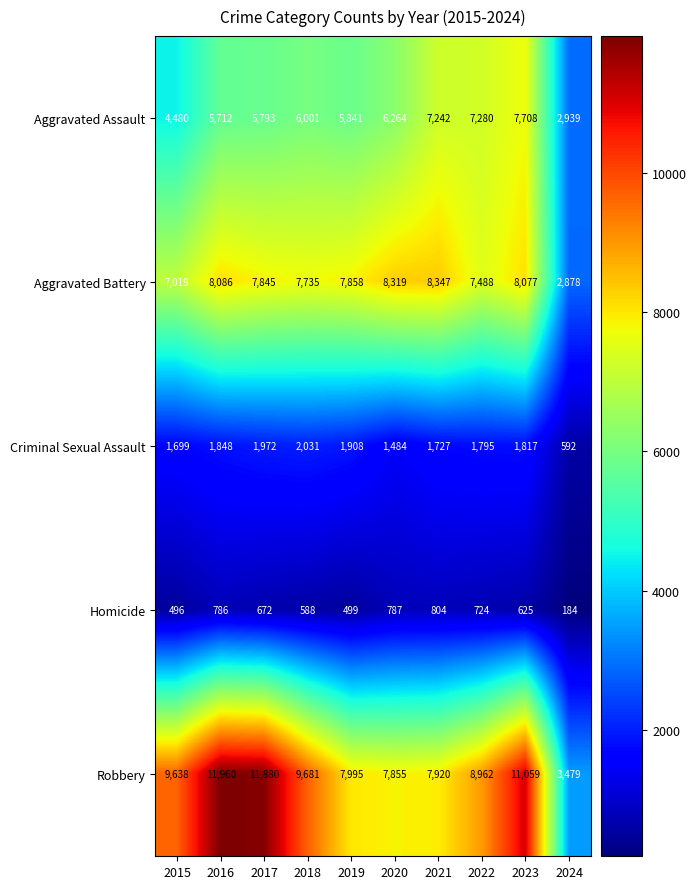

What is the difference between the highest and lowest values at 2015?

9142